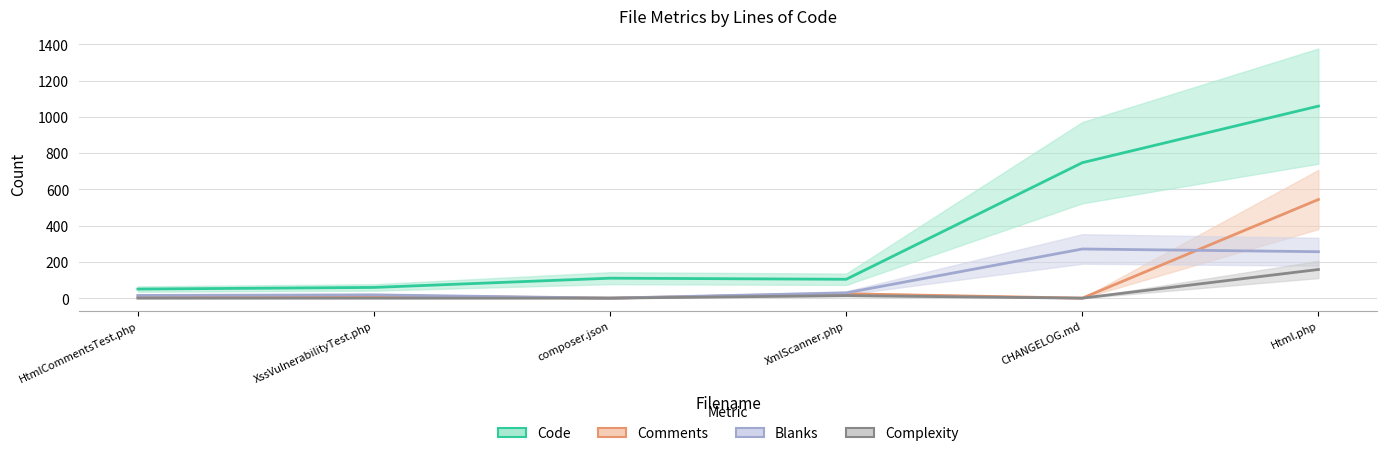

Where does the Blanks series first go above 29?

CHANGELOG.md